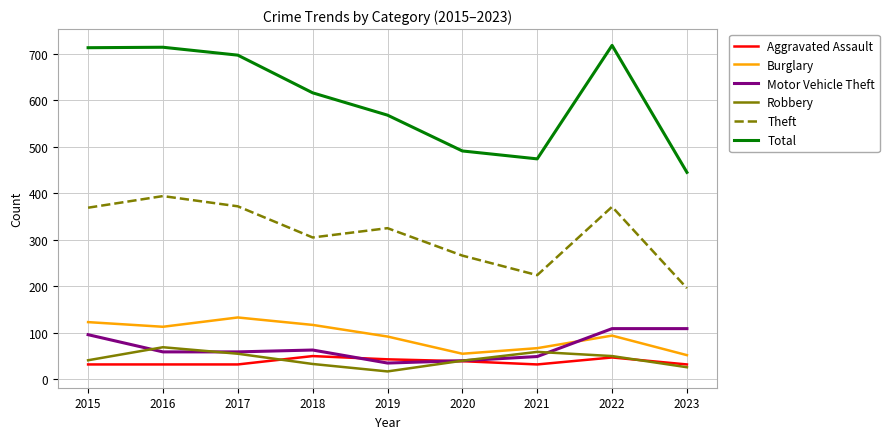

What is the average value of the Robbery series?

43